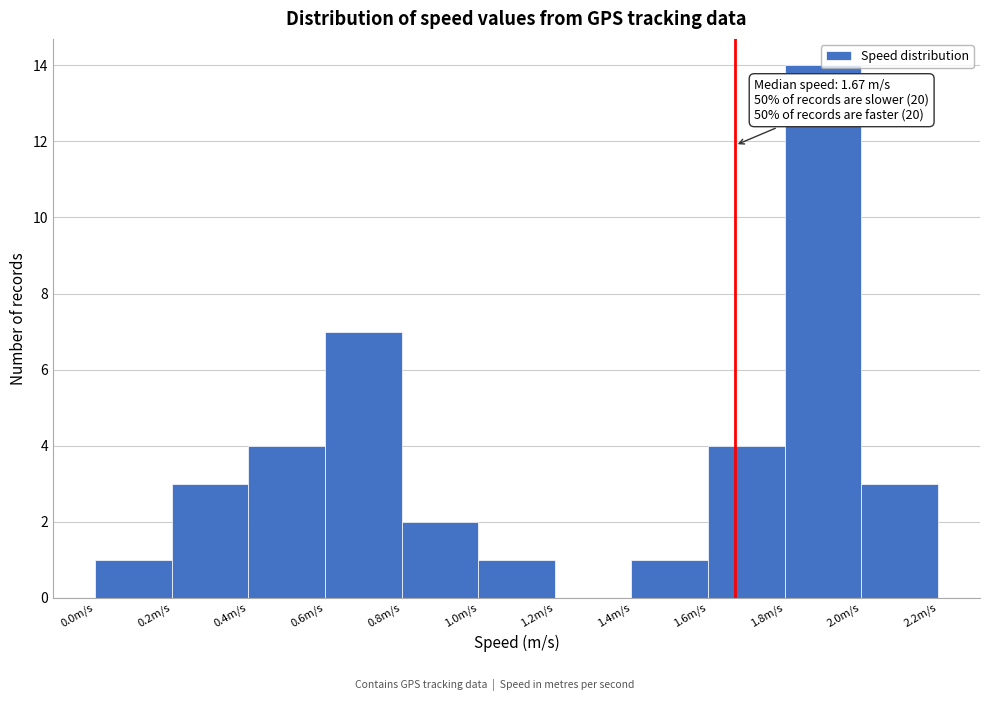

Which range on the x-axis has the tallest bar?

1.8 to 2.0